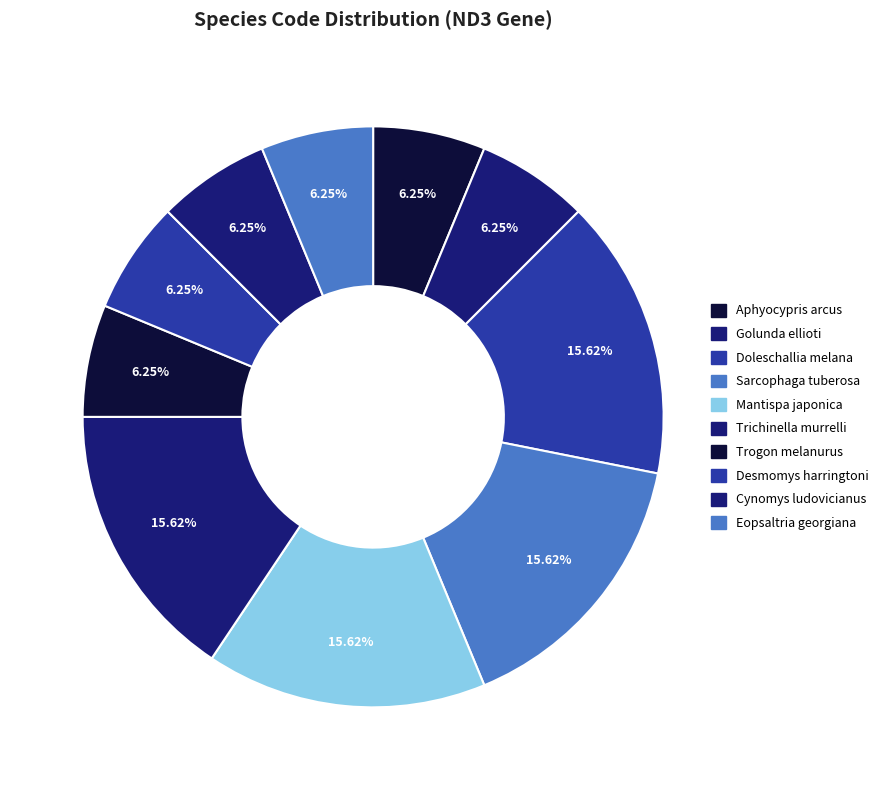

What percentage is the Mantispa japonica slice, to the nearest percent?

16%